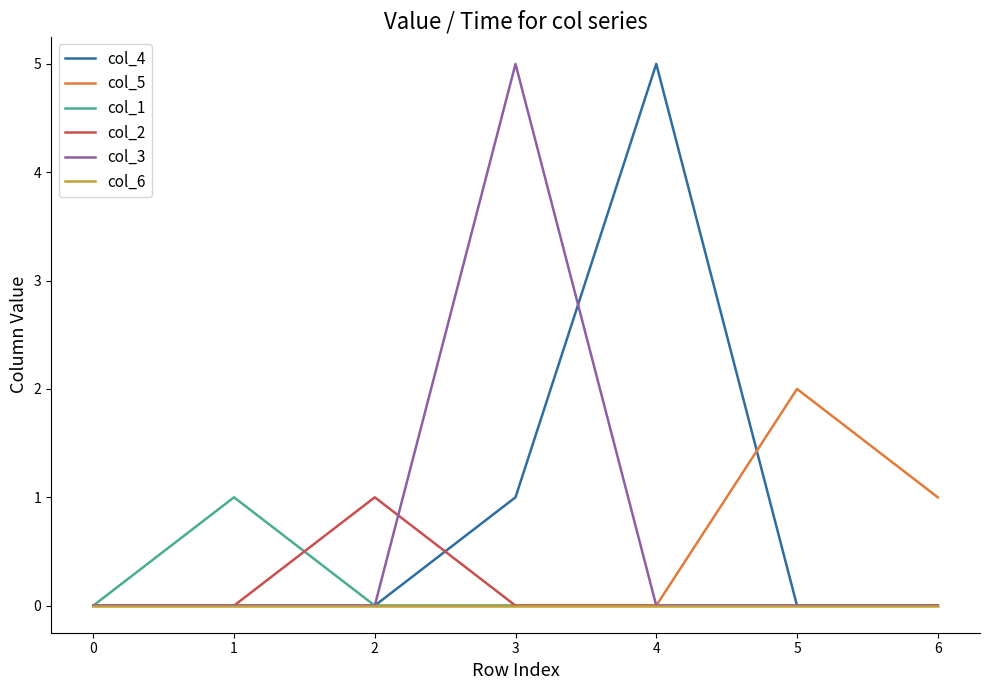

True or false: col_1 has a value of 0 at 0.

True